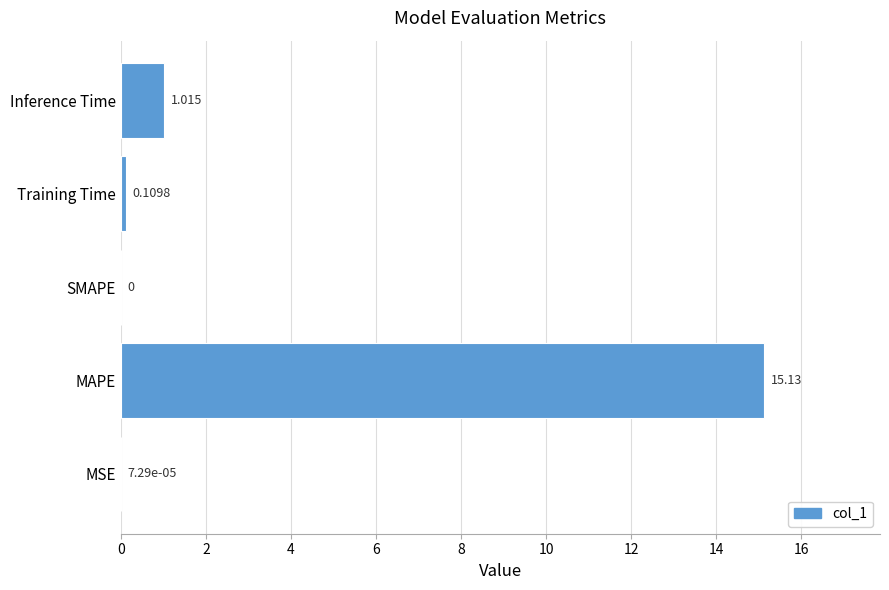

What is the maximum value shown in the chart?

15.1